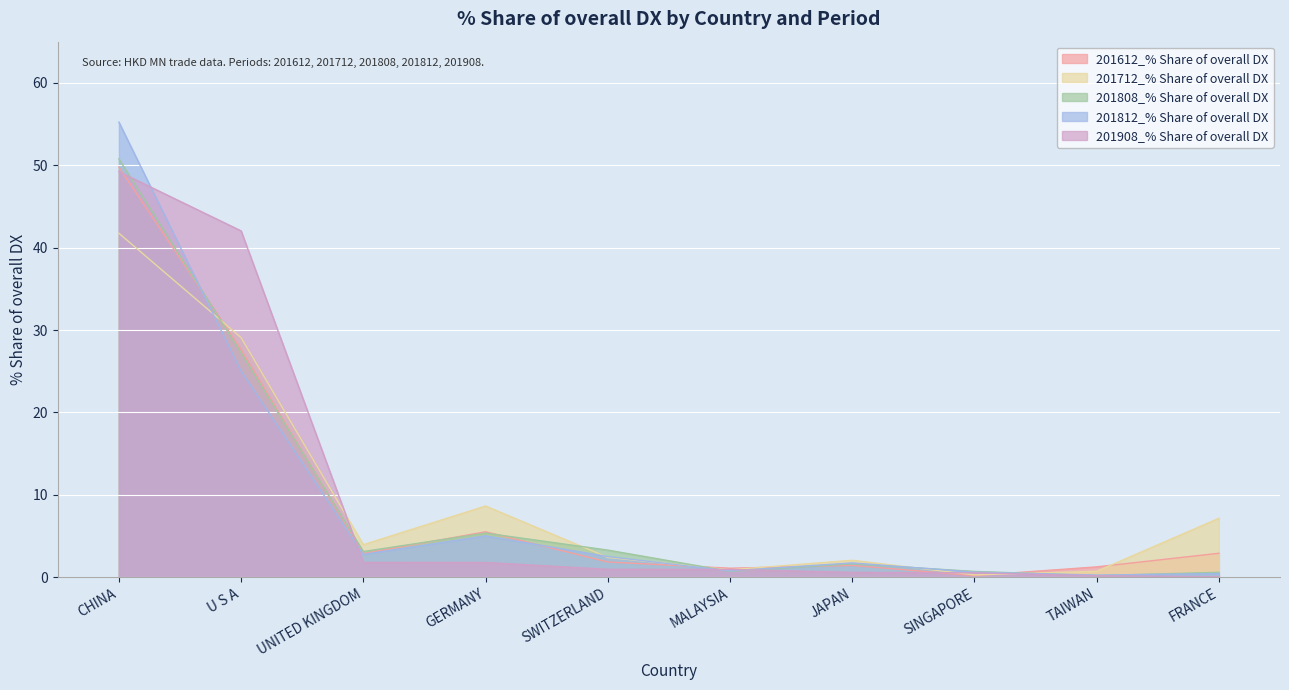

What is the minimum value for 201712_% Share of overall DX?

0.3